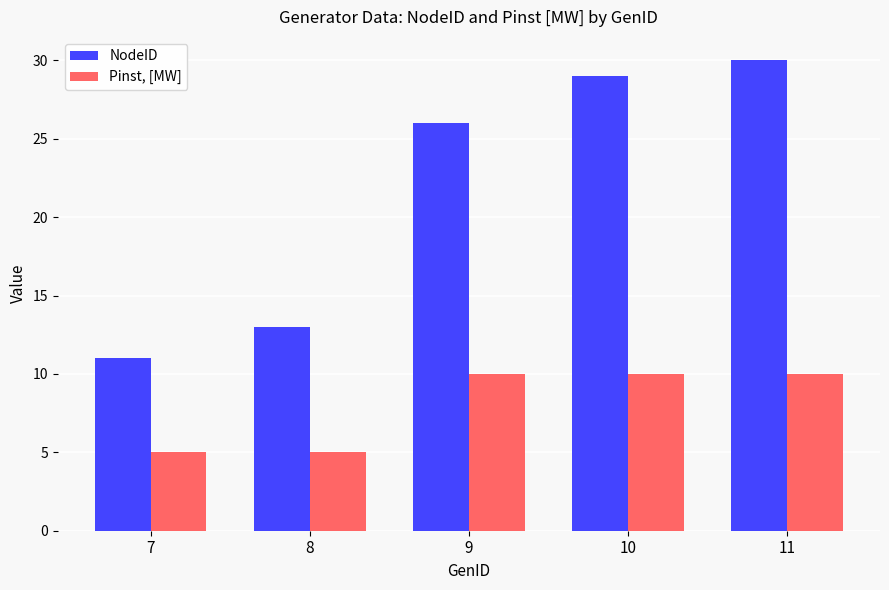

Between 9 and 10, which series saw the biggest shift?

NodeID